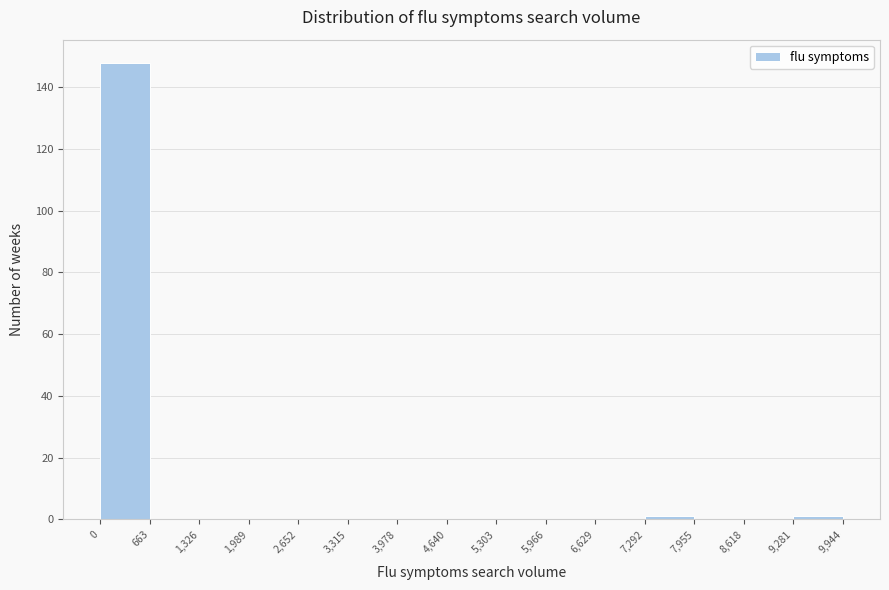

What is the height of the bar covering 0 to 663 on the x-axis? The values are not printed on the chart, so give them approximately, as read against the axis.

148